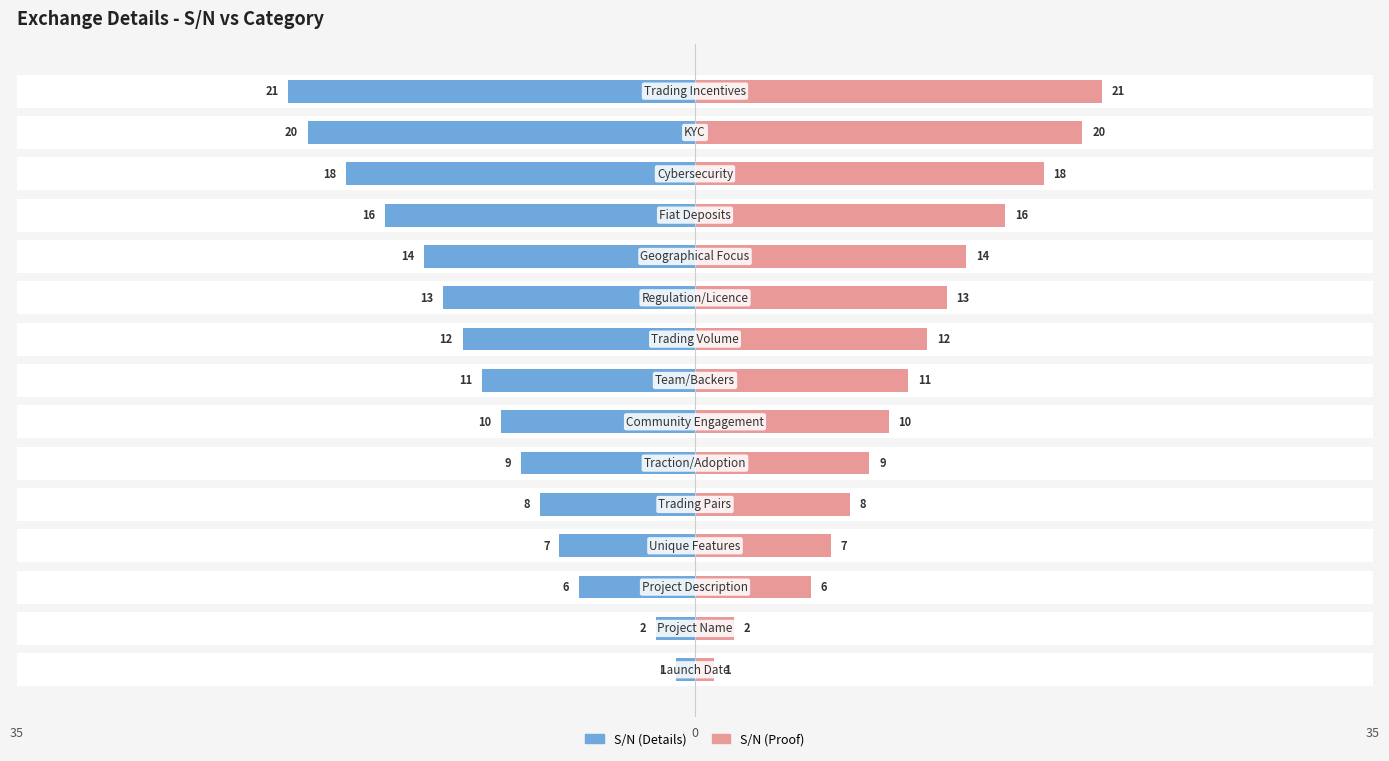

Rank the series by their average value, from lowest to highest.

S/N (Details), S/N (Proof)